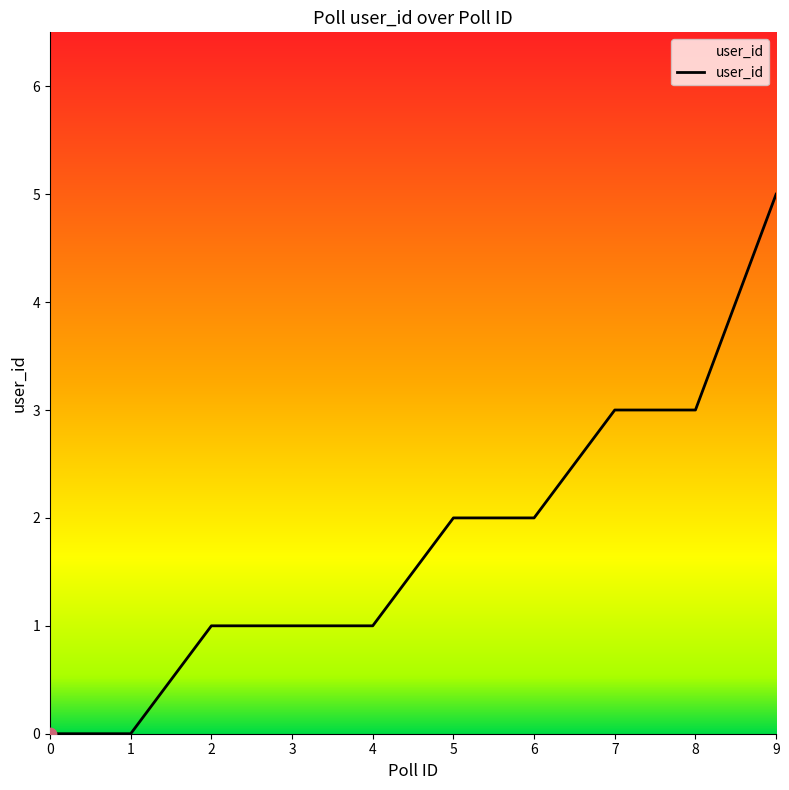

What is the change in value from 2 to 6?

+1